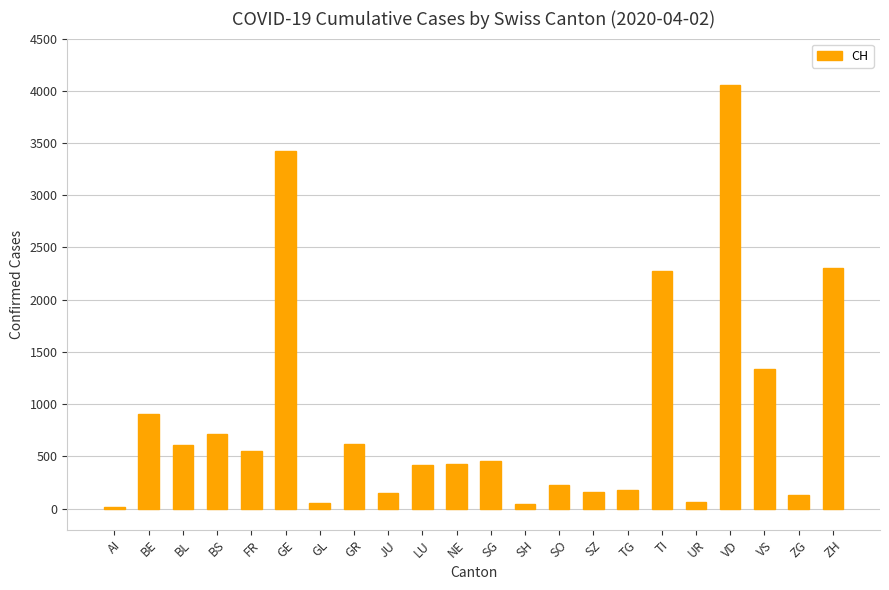

At which label does the data first exceed 455?

BE